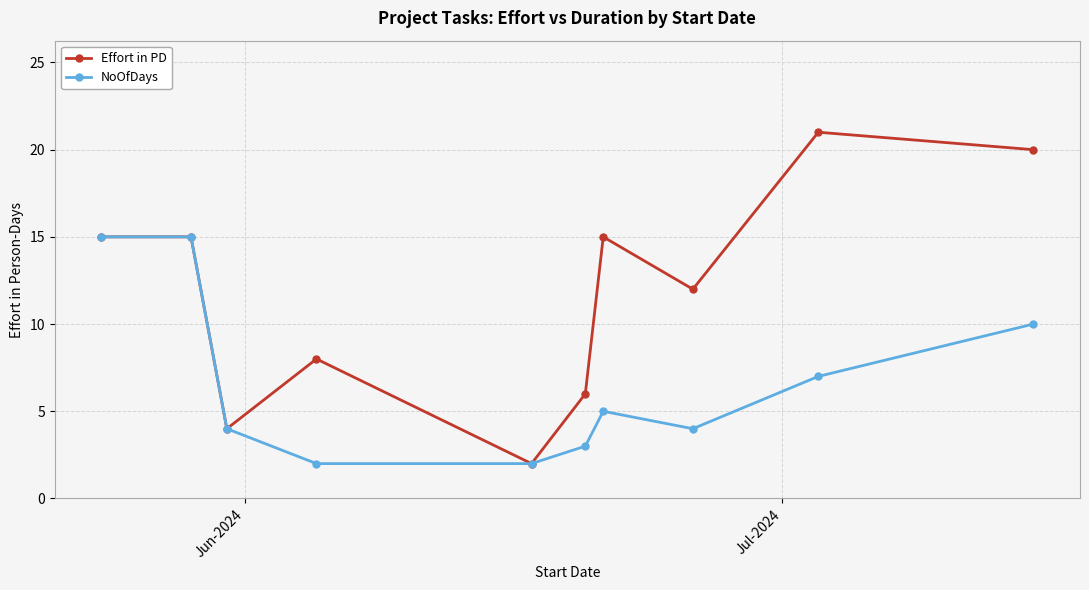

Rank the series by their average value, from lowest to highest.

NoOfDays, Effort in PD